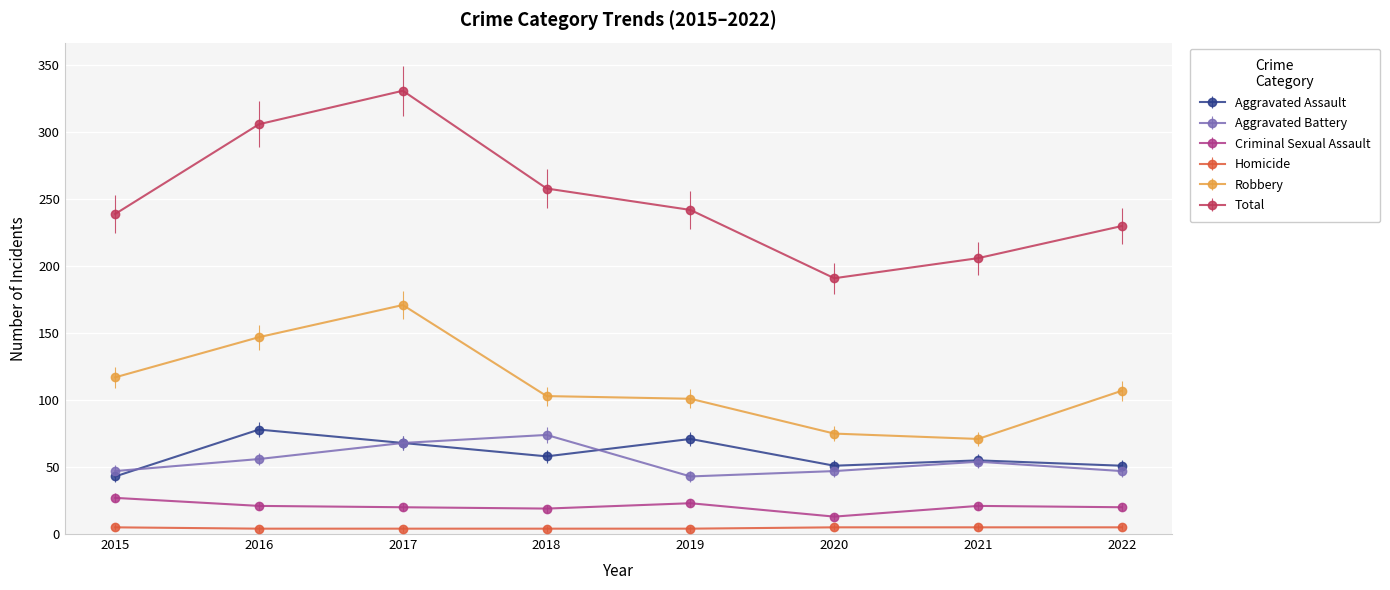

Rank the series by their maximum value, from lowest to highest.

Homicide, Criminal Sexual Assault, Aggravated Battery, Aggravated Assault, Robbery, Total